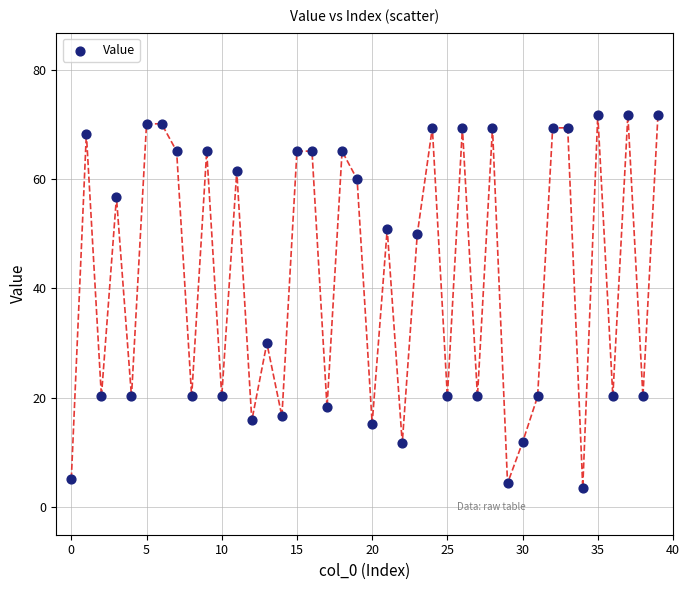

What is the range of Y values (max minus min)?

68.2